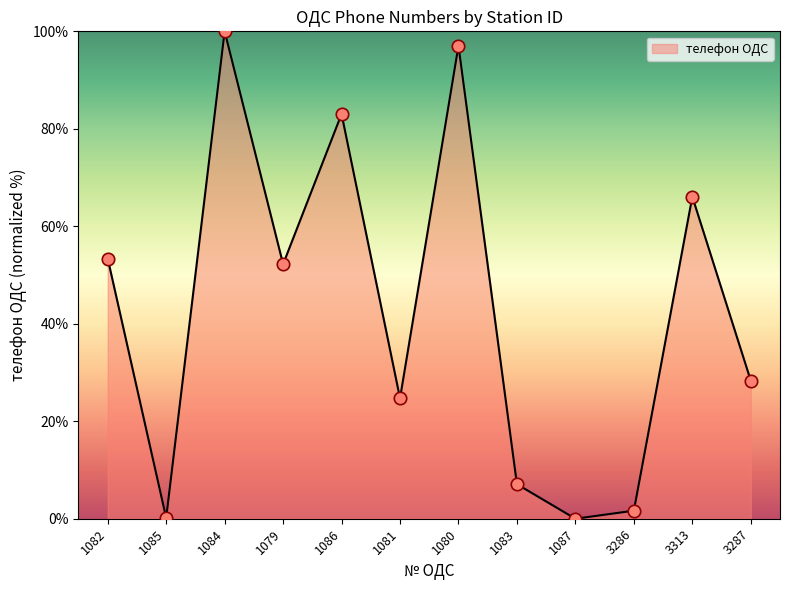

What is the change in value from 1085 to 1087?

-0.2